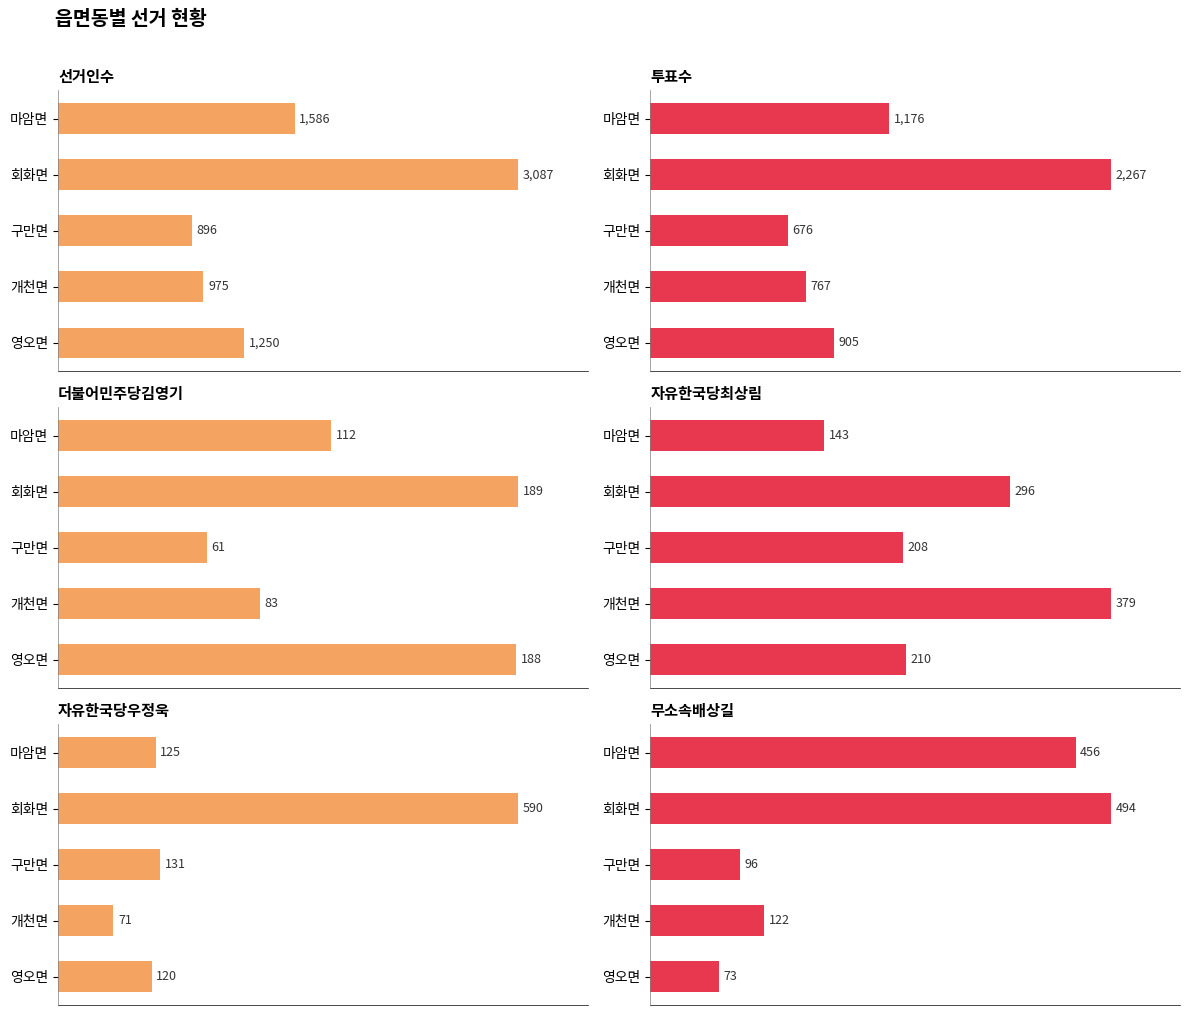

What are all the series names shown in the legend?

선거인수, 투표수, 더불어민주당김영기, 자유한국당최상림, 자유한국당우정욱, 무소속배상길